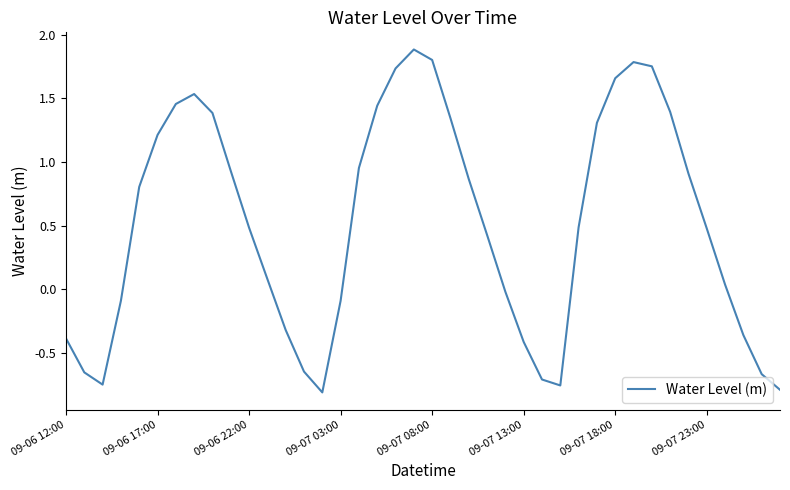

What is the maximum value shown in the chart?

1.9